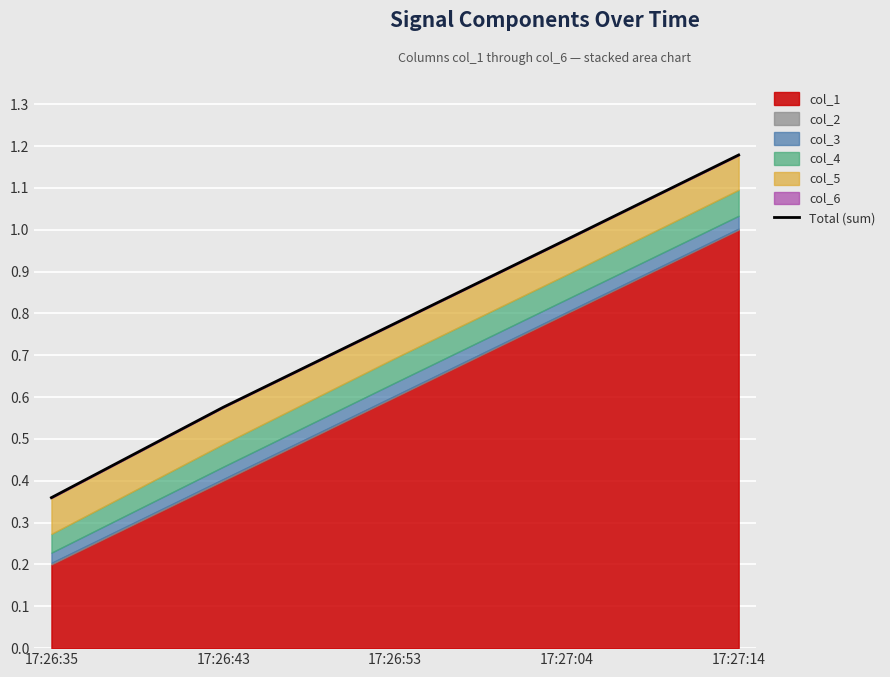

The value at 17:26:53 is 1.1. True or false?

False